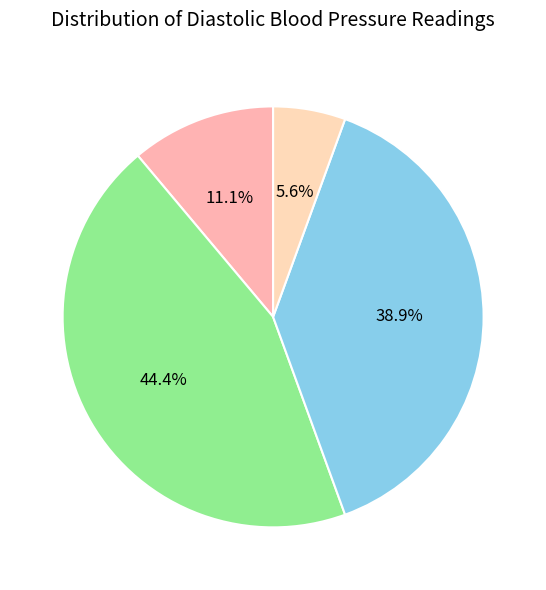

How many slices are in this pie chart?

4